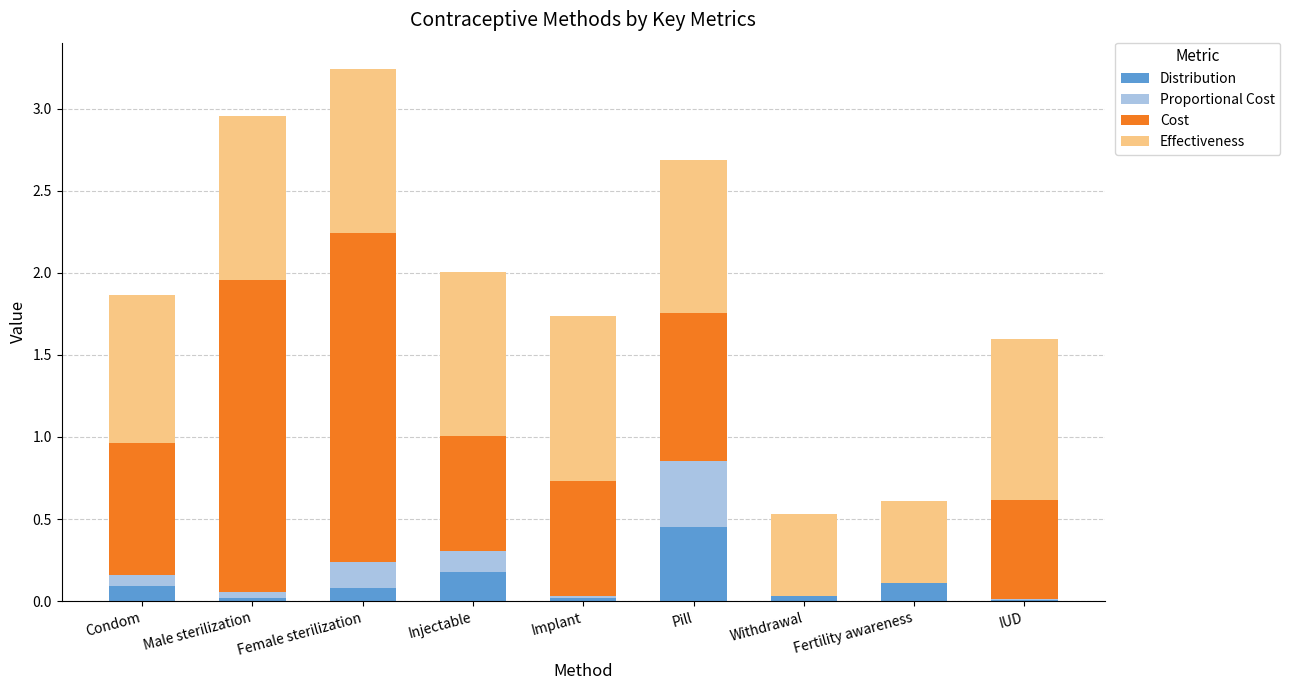

At which category is the sum across all series the highest?

Female sterilization